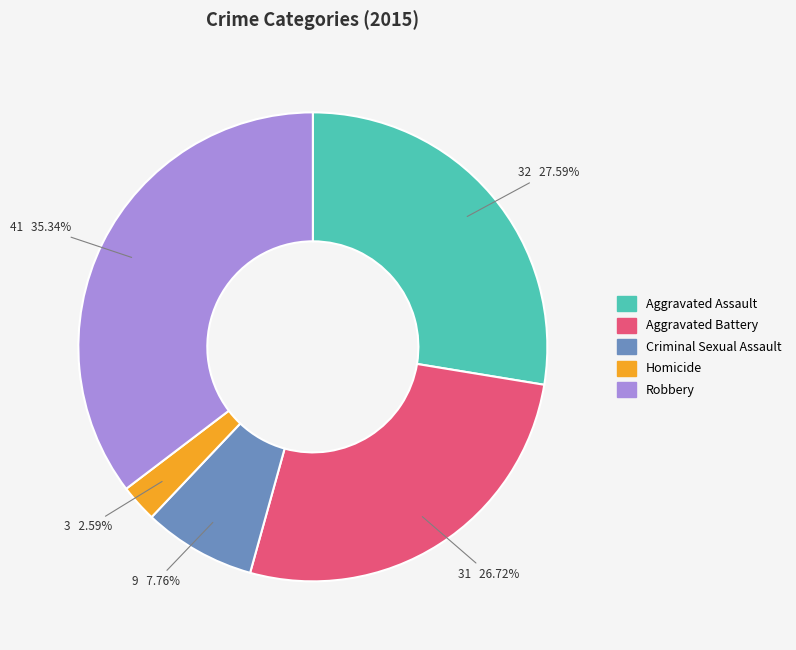

Which slice is the largest?

Robbery